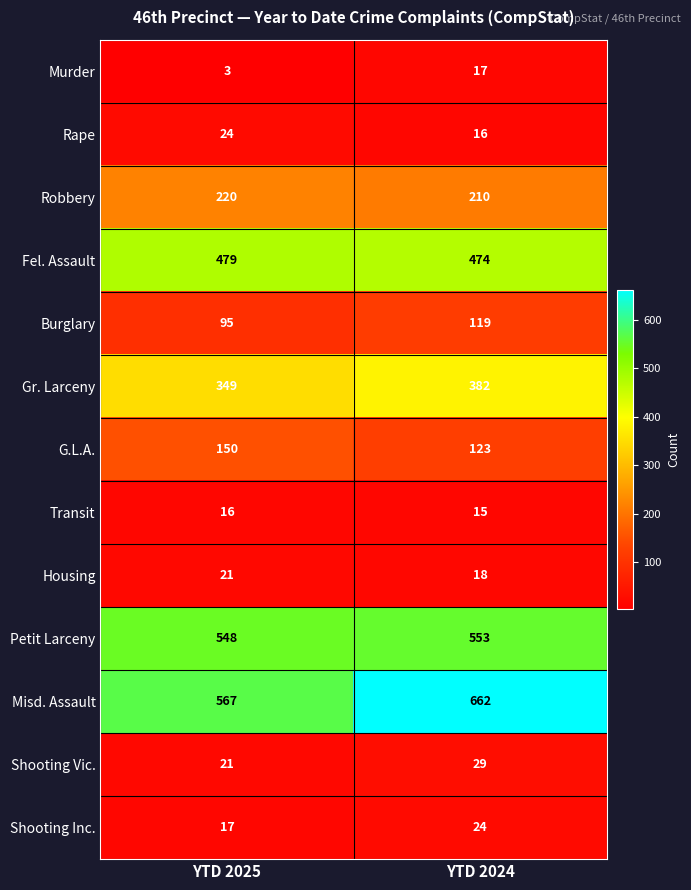

What is the approximate value of Robbery at YTD 2025, to the nearest 5?

220